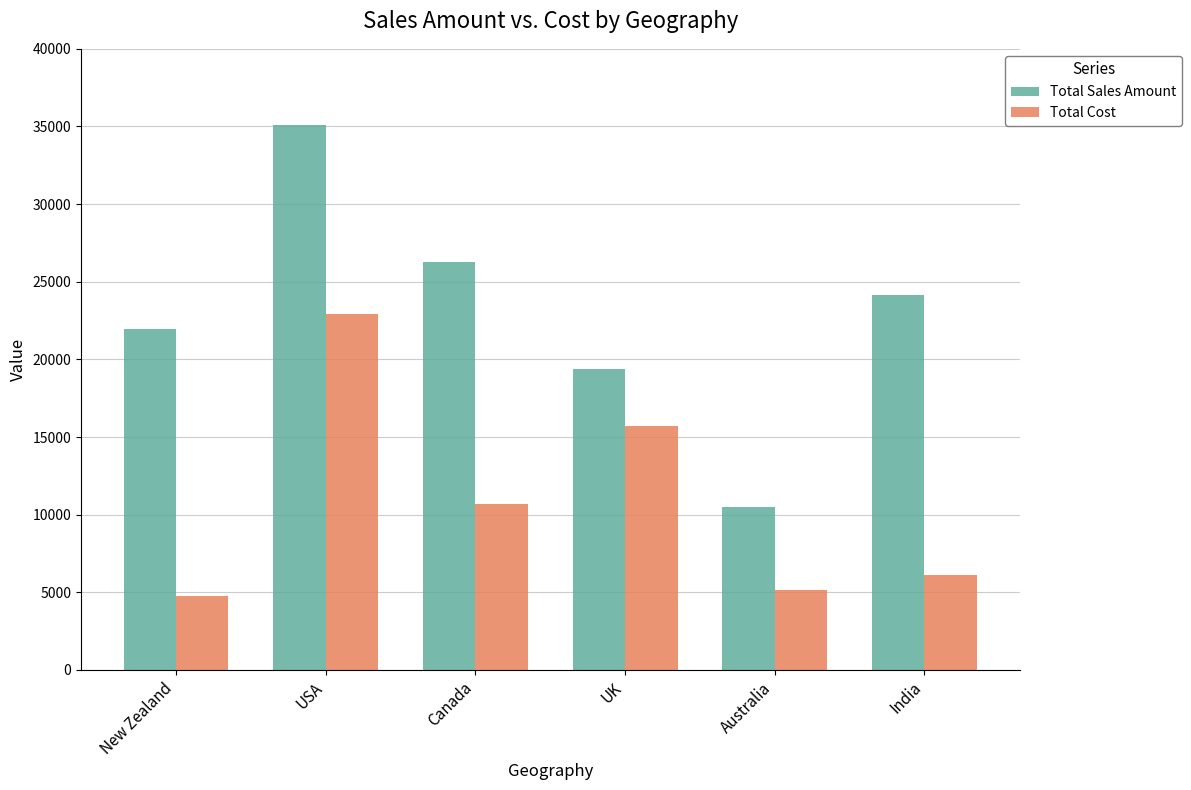

List the labels in order of Total Cost value, smallest first.

New Zealand, Australia, India, Canada, UK, USA